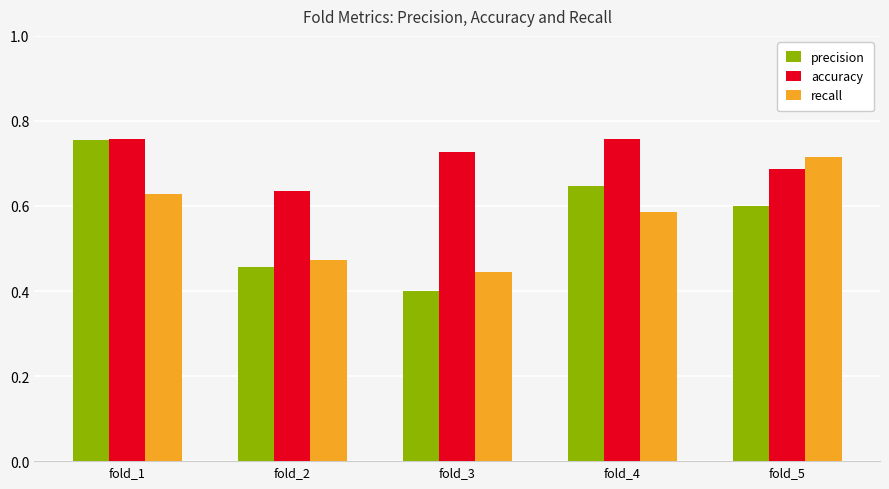

What is the total value across all series at fold_2?

1.6